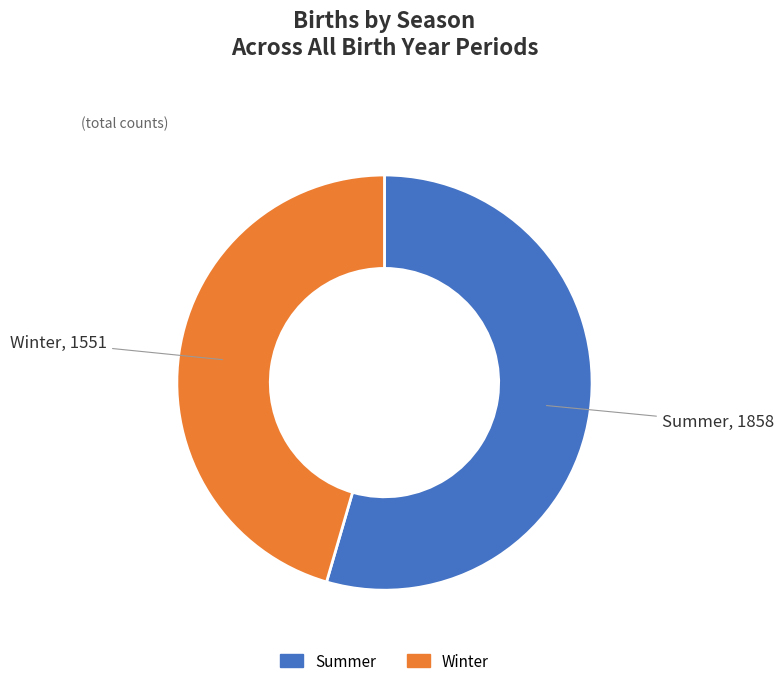

Is there any slice that represents more than half of the pie?

Yes